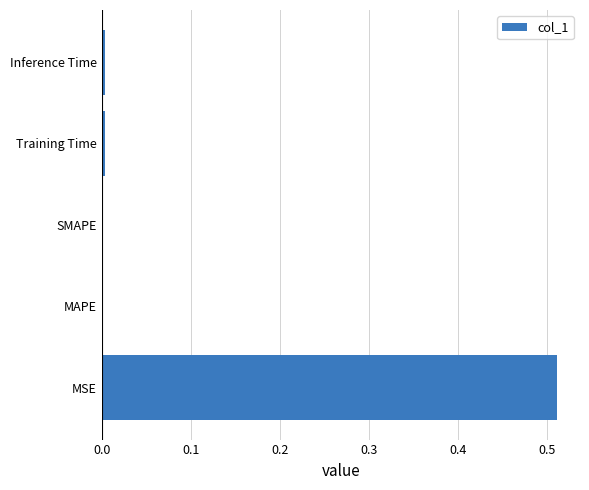

The value at MAPE is -0.2. True or false?

False